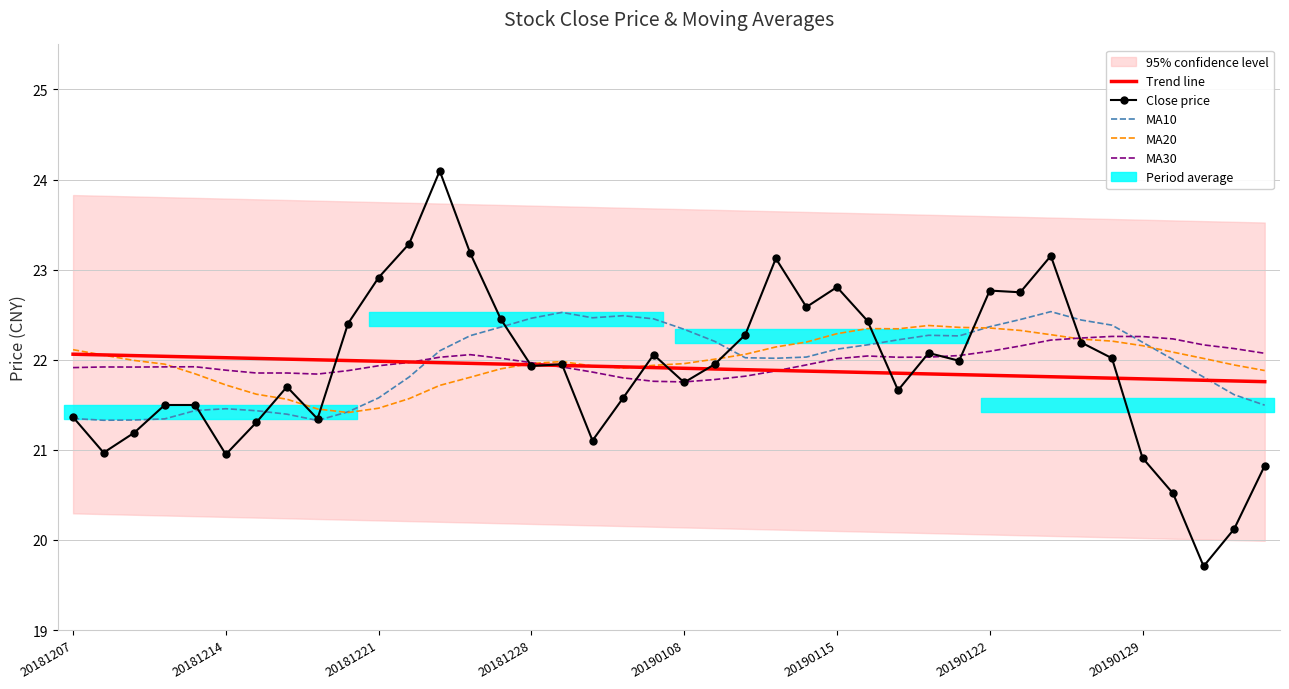

What is the value of the MA20 point at the 7th from the left?

21.6